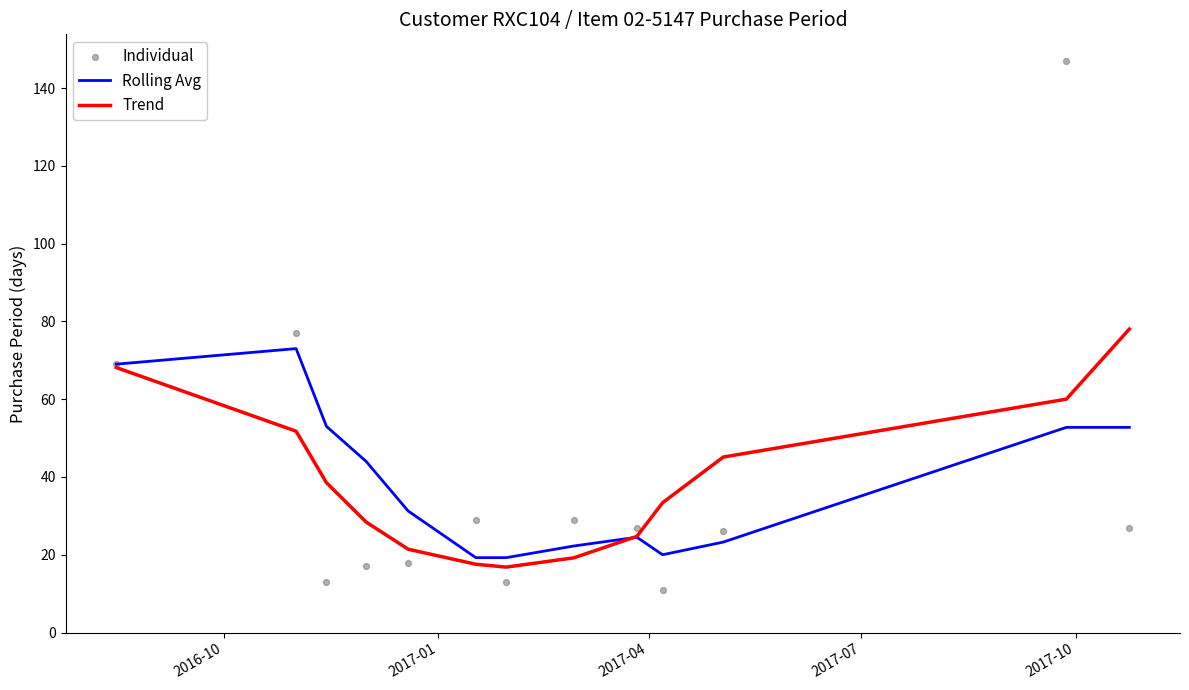

Which series has the largest total across all categories?

Rolling Avg